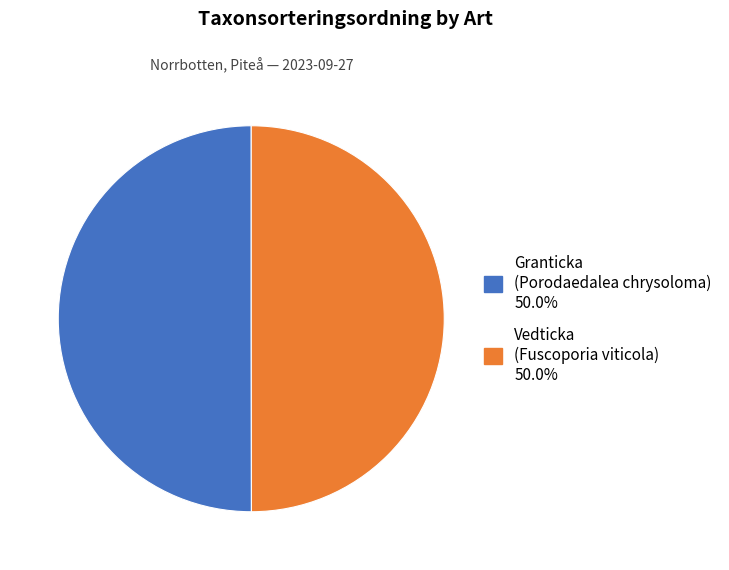

How many segments does this pie chart have?

2